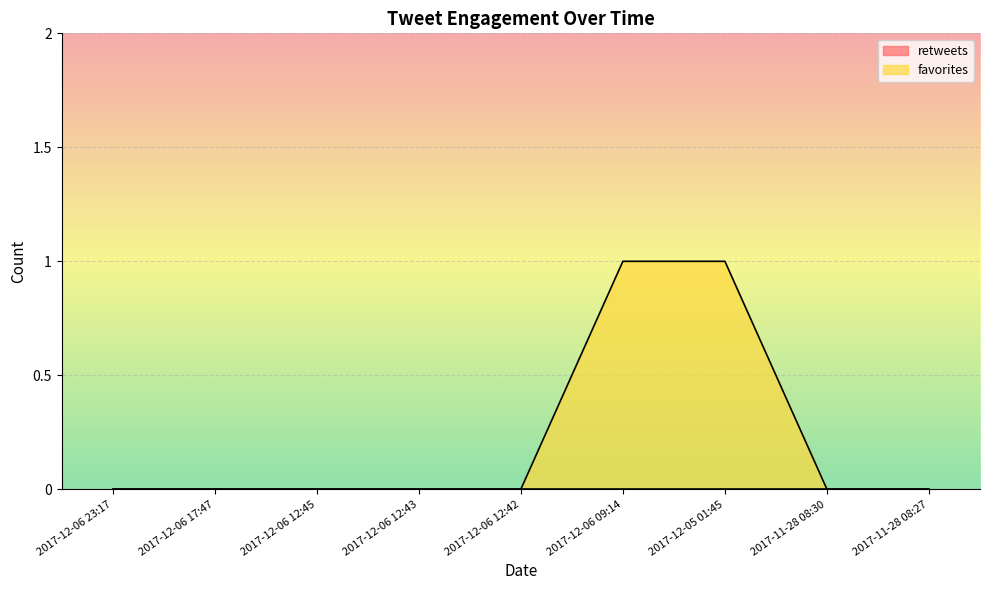

Reading left to right, extract all data points from this chart.

2017-12-06 23:17=0	2017-12-06 17:47=0	2017-12-06 12:45=0	2017-12-06 12:43=0	2017-12-06 12:42=0	2017-12-06 09:14=1	2017-12-05 01:45=1	2017-11-28 08:30=0	2017-11-28 08:27=0